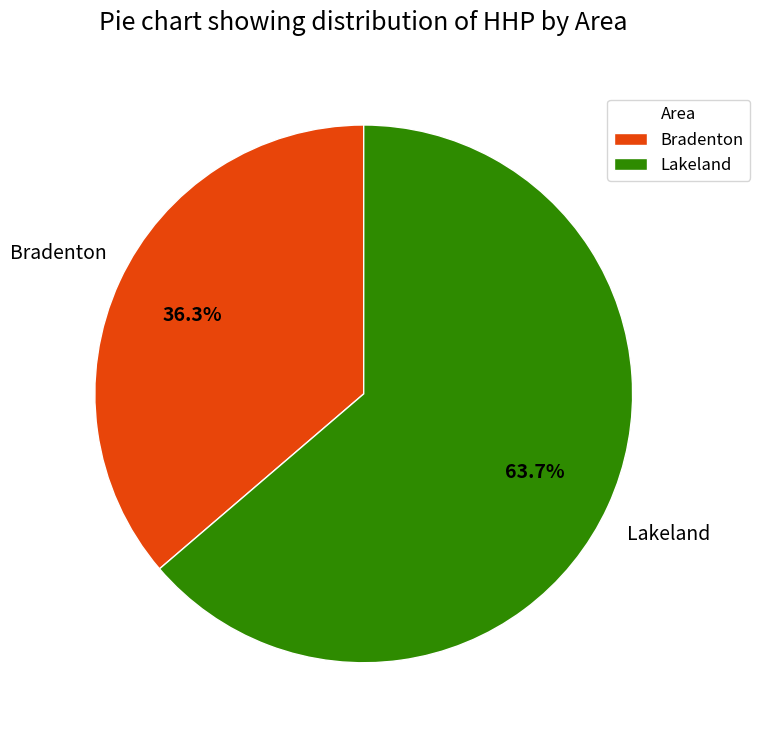

Is there any slice that represents more than half of the pie?

Yes